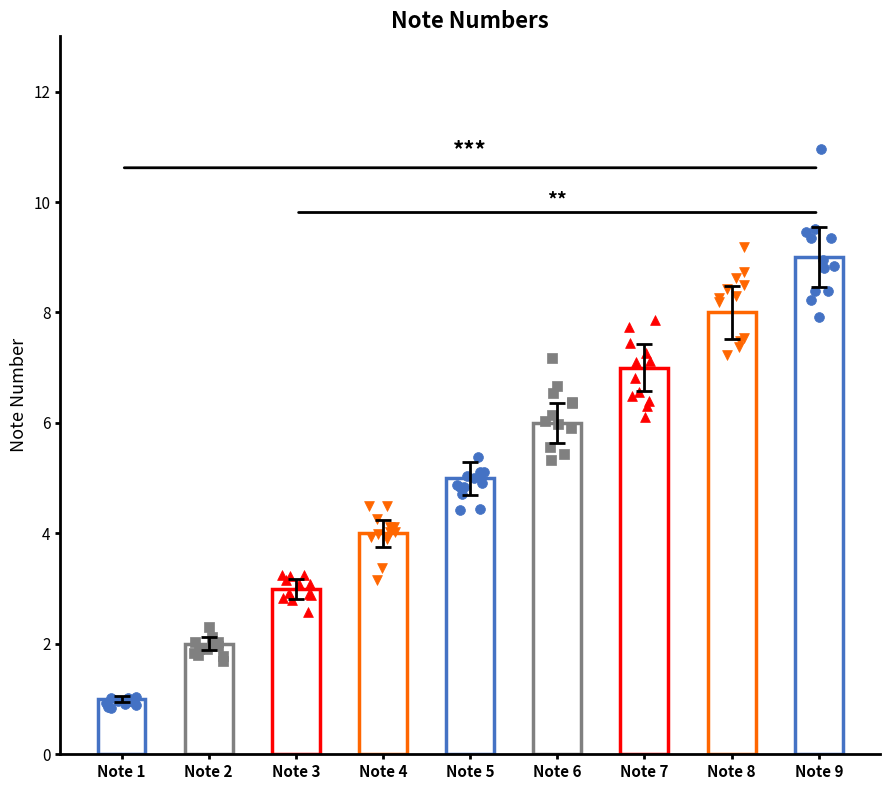

Approximately how many times larger is the value at Note 8 compared to Note 5?

1.6